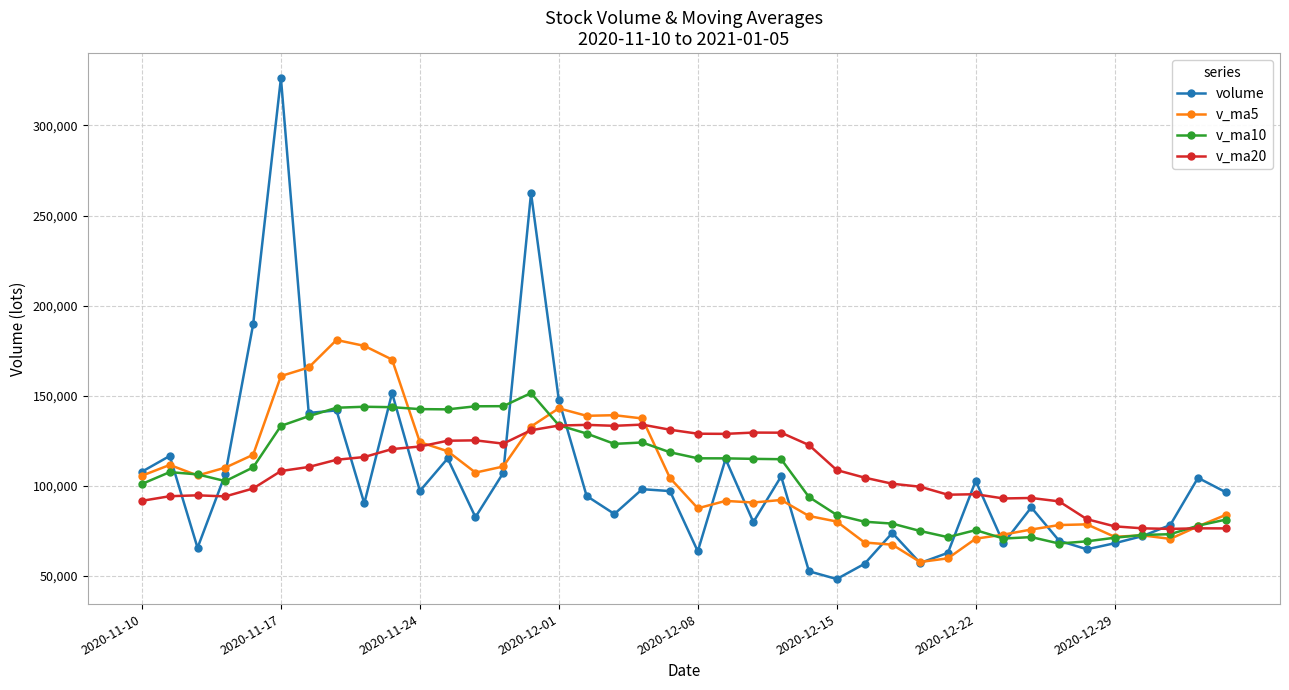

What is the difference between the maximum and minimum values in the v_ma20 series?

57861.3